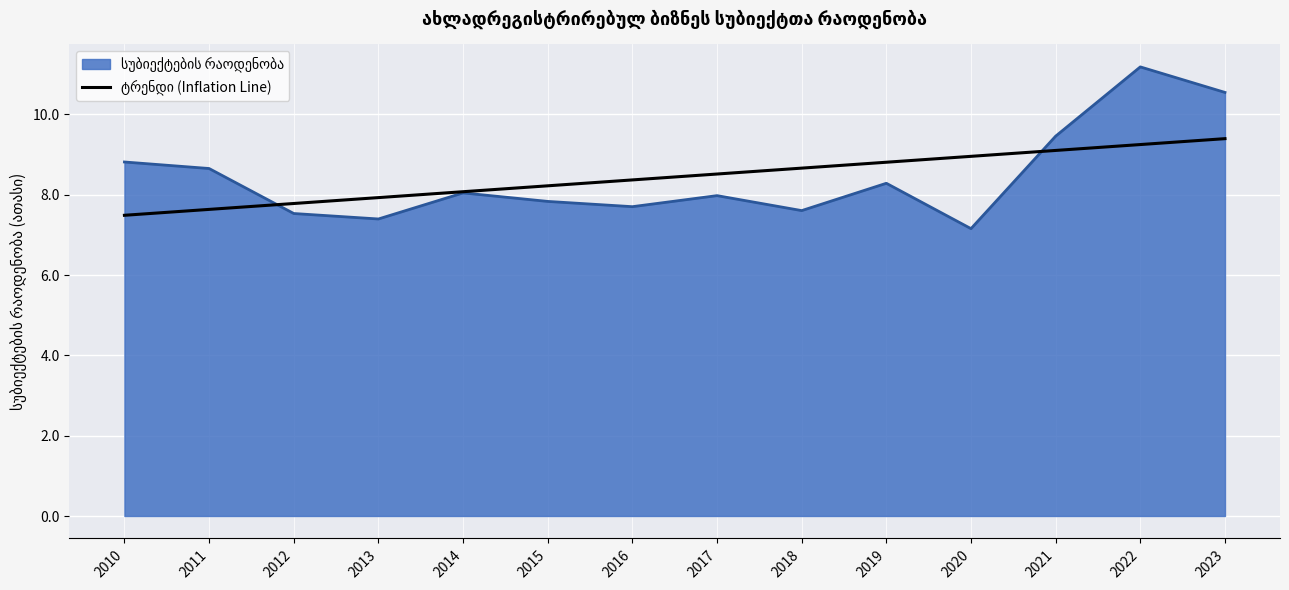

What is the total value across all series at 2011?

16.3